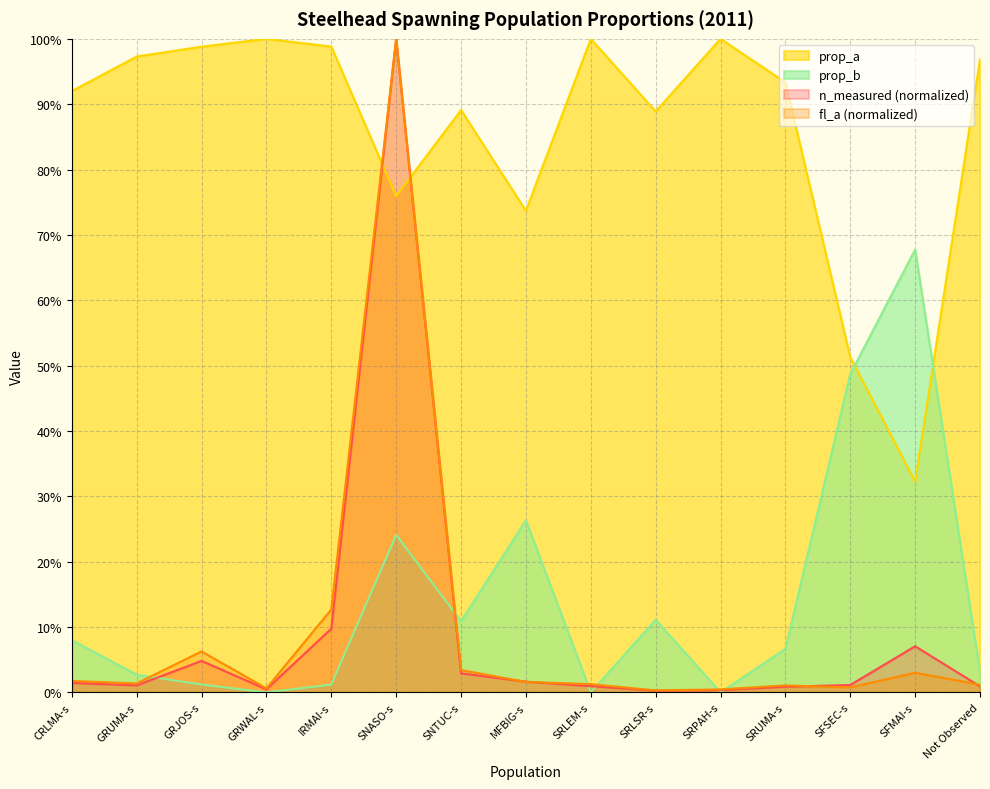

How many lines are shown in the chart?

4